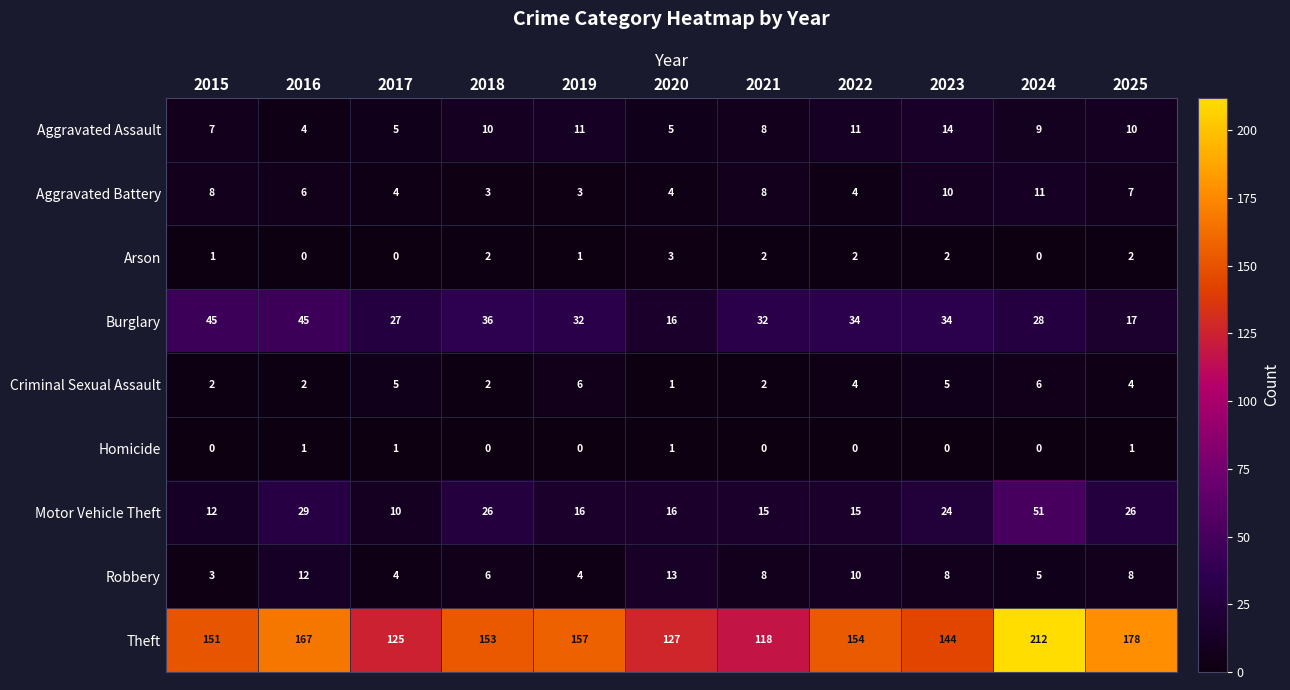

What is the greatest value displayed?

212